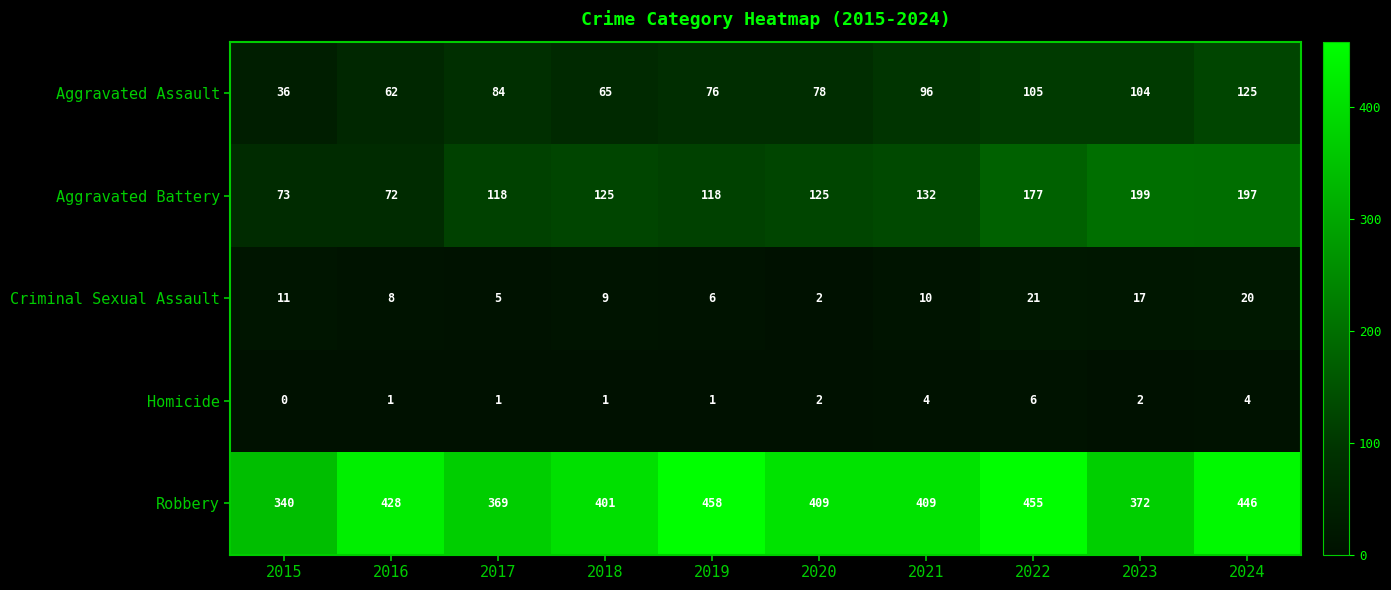

Which category has the highest value across all series?

2019